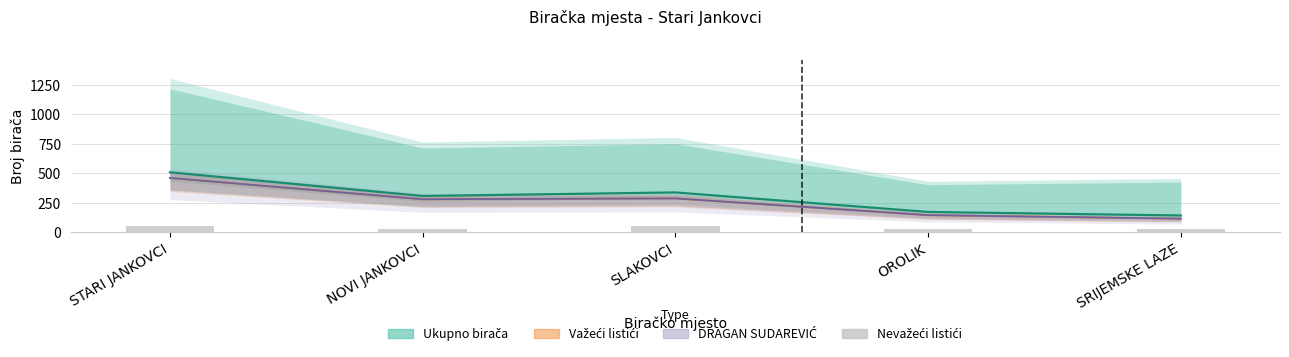

Rank the categories by Nevažeći listići value from highest to lowest.

SLAKOVCI, STARI JANKOVCI, NOVI JANKOVCI, OROLIK, SRIJEMSKE LAZE